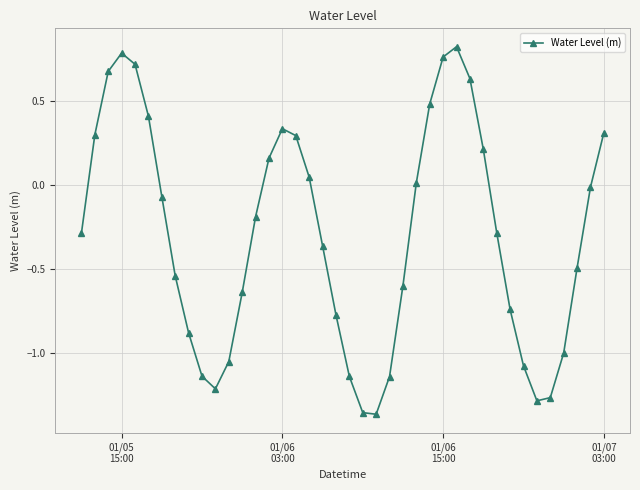

What is the value of the 11th point from the left?

-1.2